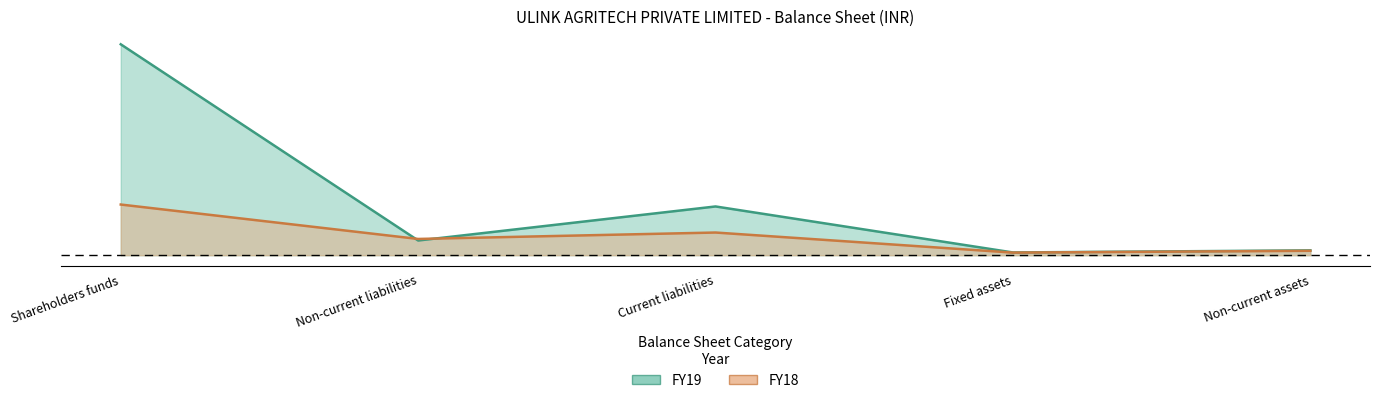

In FY18, how many points are higher than both neighbors (excluding endpoints)?

1